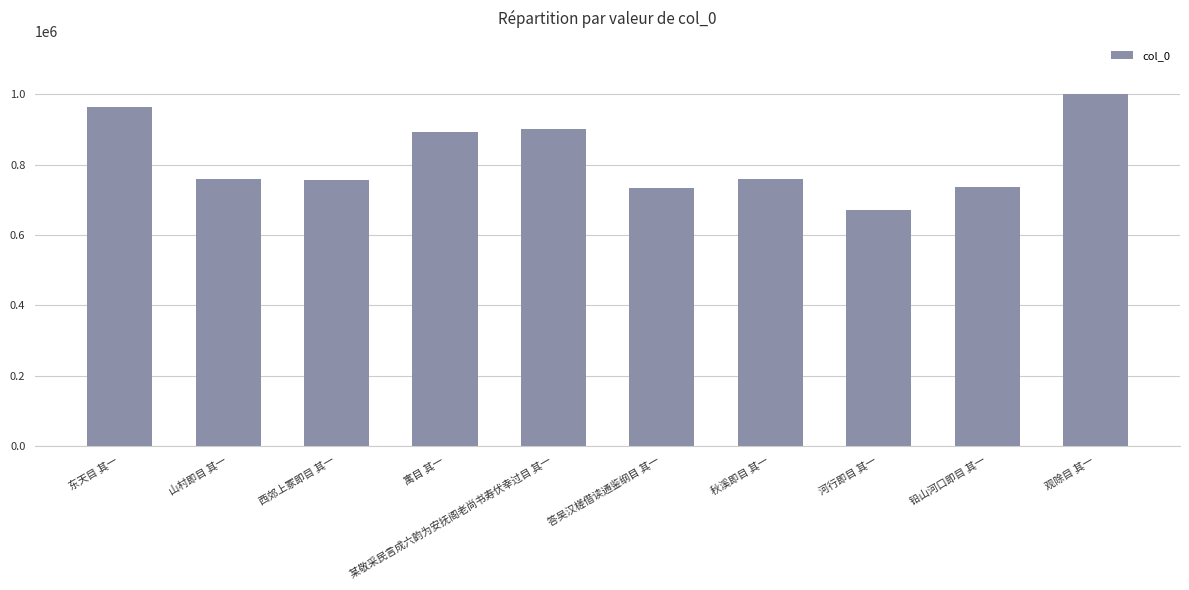

How many data points are less than 759690?

5